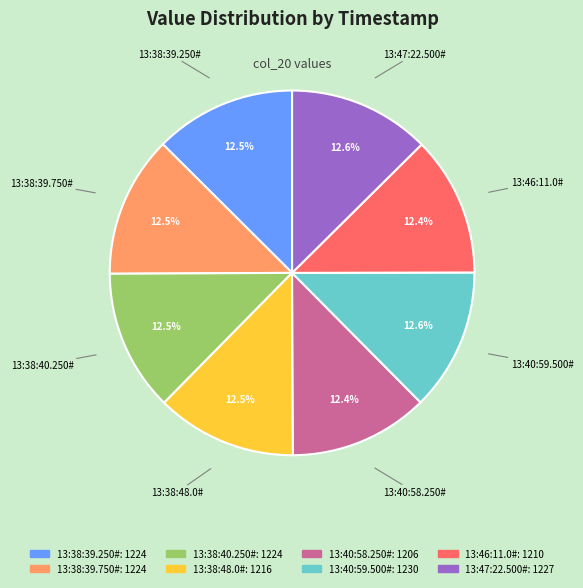

What percentage is the 13:40:58.250# slice, to the nearest percent?

12%